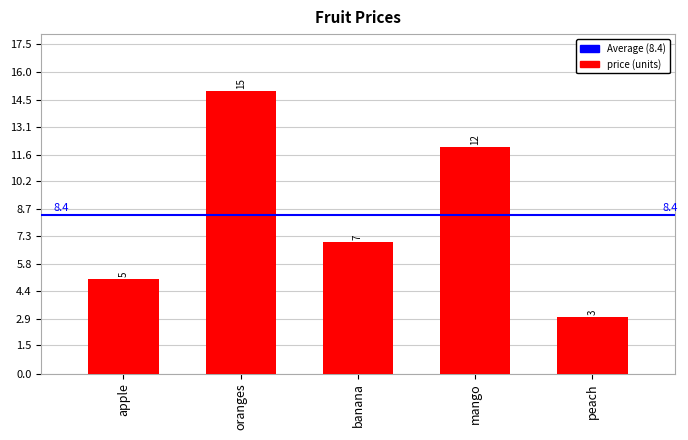

Reading right to left, list all the values displayed in this chart.

peach=3	mango=12	banana=7	oranges=15	apple=5